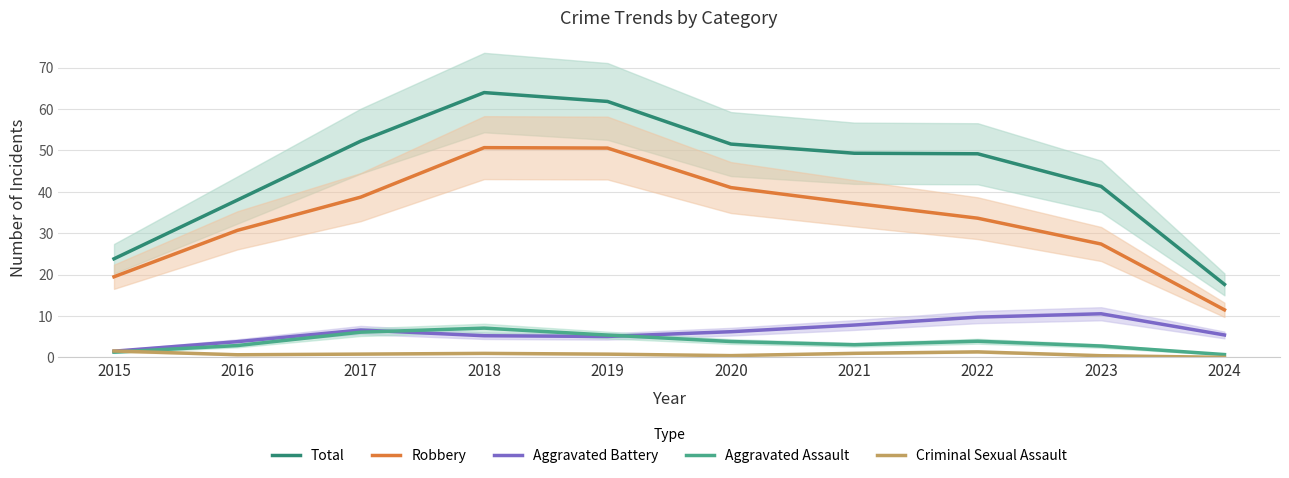

Is the value of Aggravated Assault at 2022 greater than the value of Criminal Sexual Assault at 2018?

Yes